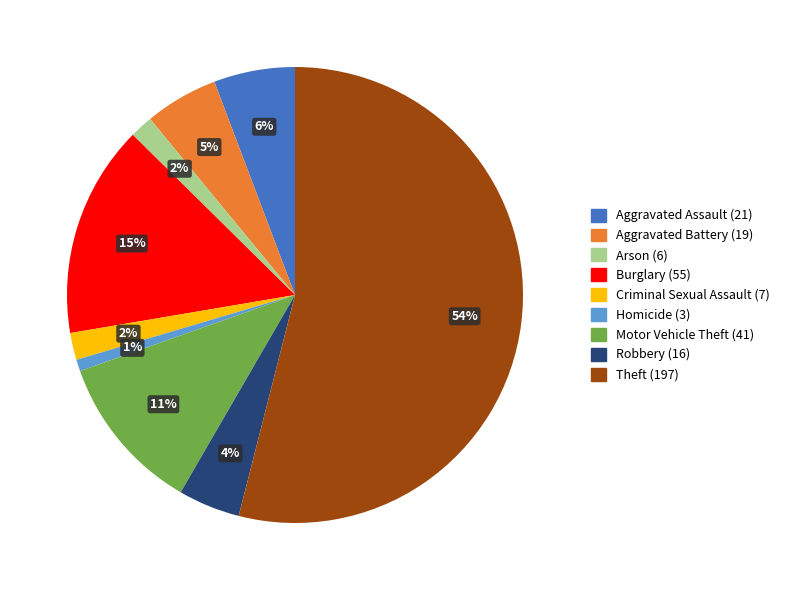

What percentage is the Burglary slice, to the nearest percent?

15%